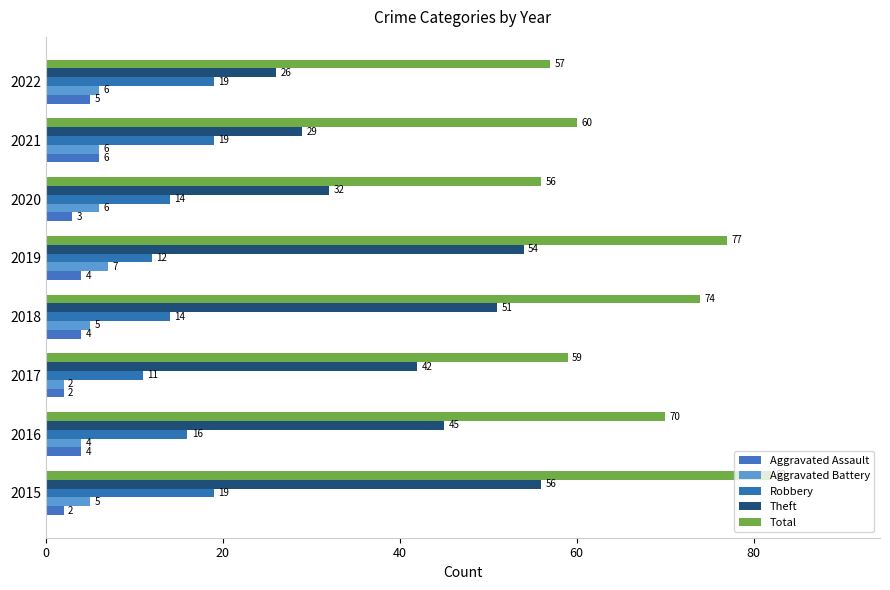

Which series has the largest total across all categories?

Total